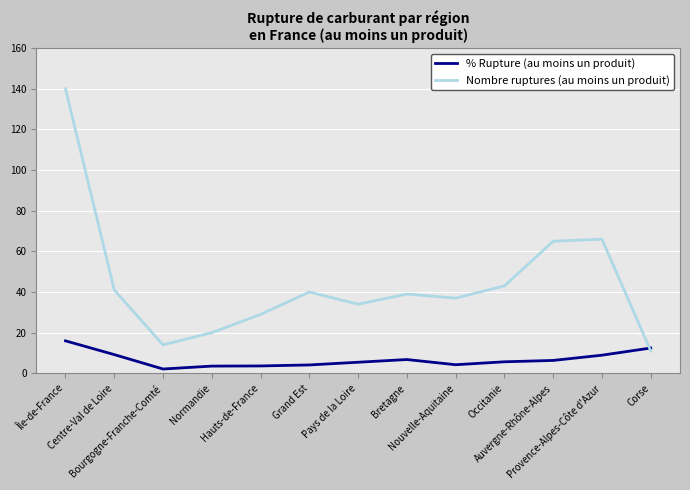

Between which two adjacent categories do Nombre ruptures (au moins un produit) and % Rupture (au moins un produit) first intersect?

Provence-Alpes-Côte d'Azur and Corse